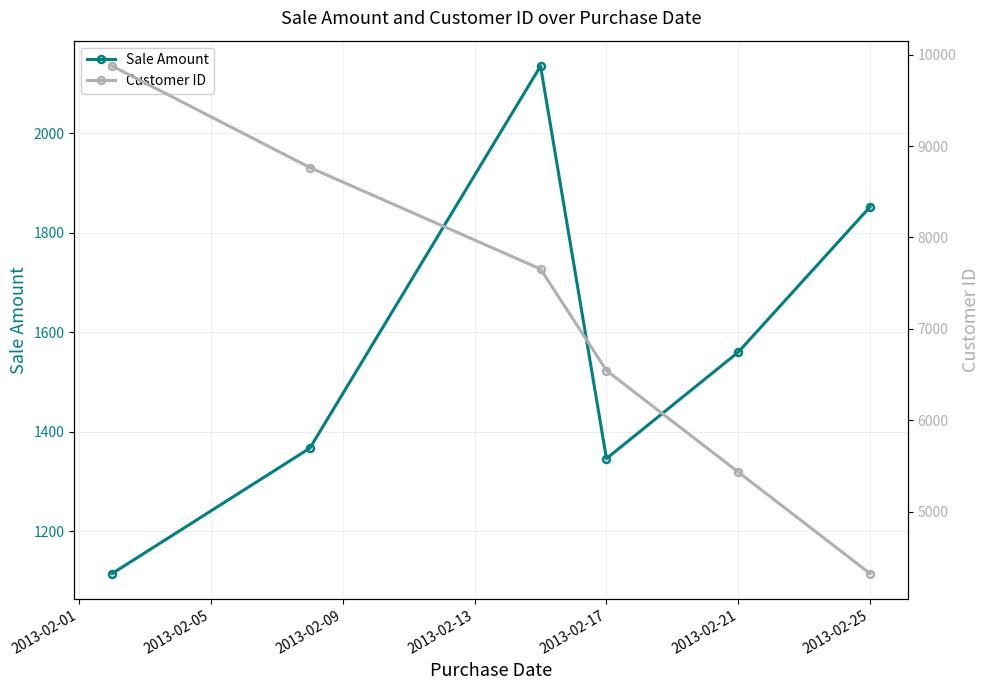

The Sale Amount series shows 1346 at 2013-02-17. True or false?

True